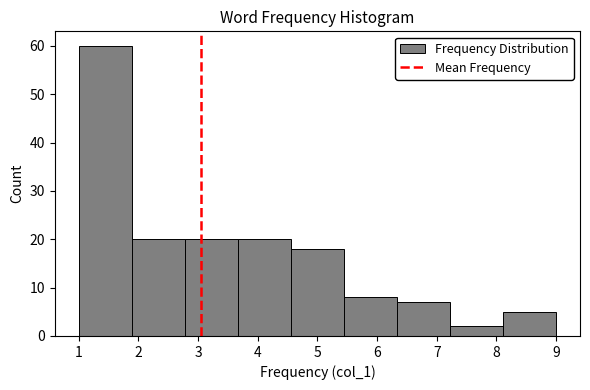

Reading left to right, list every bar in this chart as the range it spans on the x-axis followed by its height. Neither the bar edges nor the heights are printed on the chart, so give them approximately, as read against the axes.

1.0 to 1.9: 60
1.9 to 2.8: 20
2.8 to 3.7: 20
3.7 to 4.6: 20
4.6 to 5.4: 18
5.4 to 6.3: 8
6.3 to 7.2: 7
7.2 to 8.1: 2
8.1 to 9.0: 5